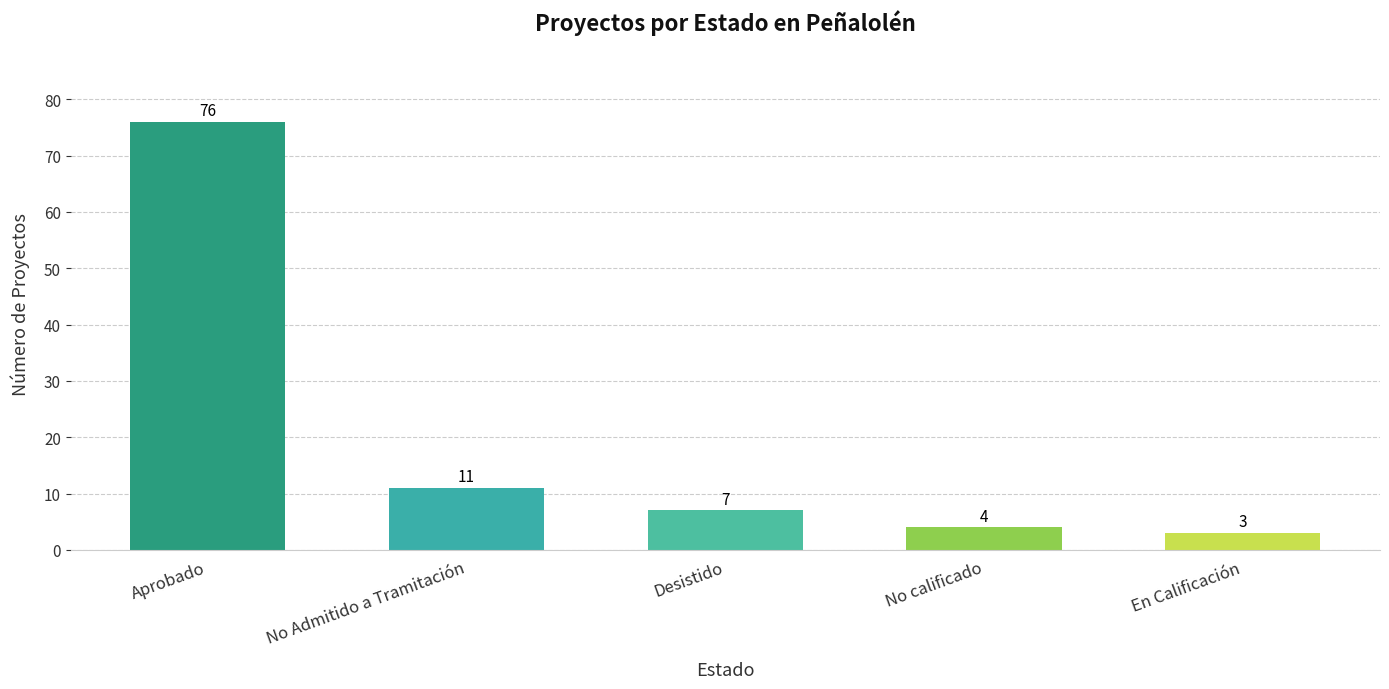

Rank the categories by value from lowest to highest.

En Calificación, No calificado, Desistido, No Admitido a Tramitación, Aprobado